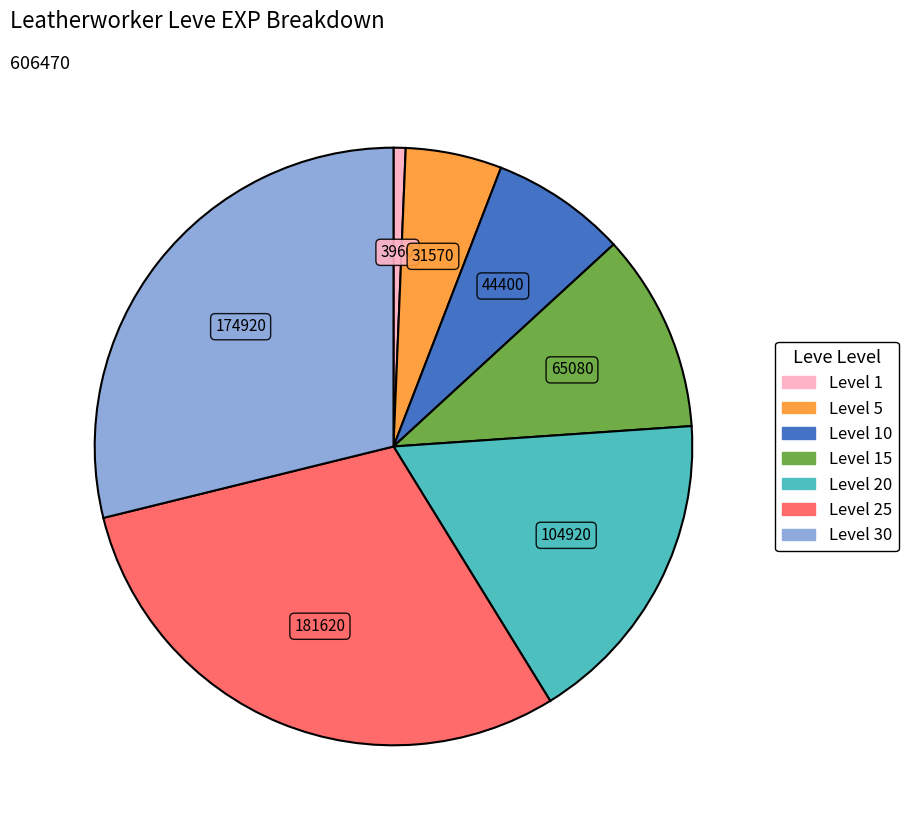

How many segments does this pie chart have?

7